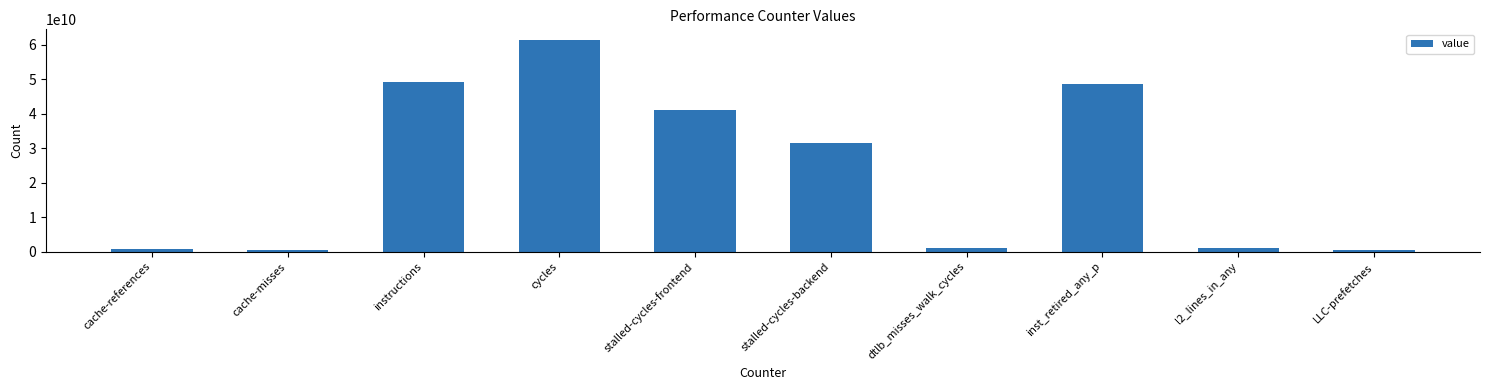

What is the smallest value displayed?

409396492